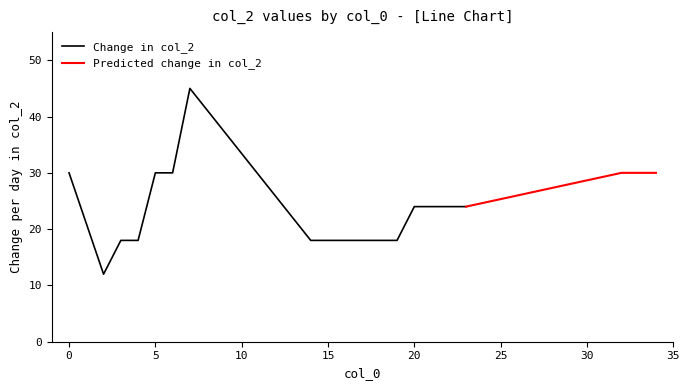

Rank the categories by value from lowest to highest.

2, 3, 4, 14, 15, 16, 17, 18, 19, 20, 21, 22, 23, 0, 5, 6, 32, 33, 34, 7